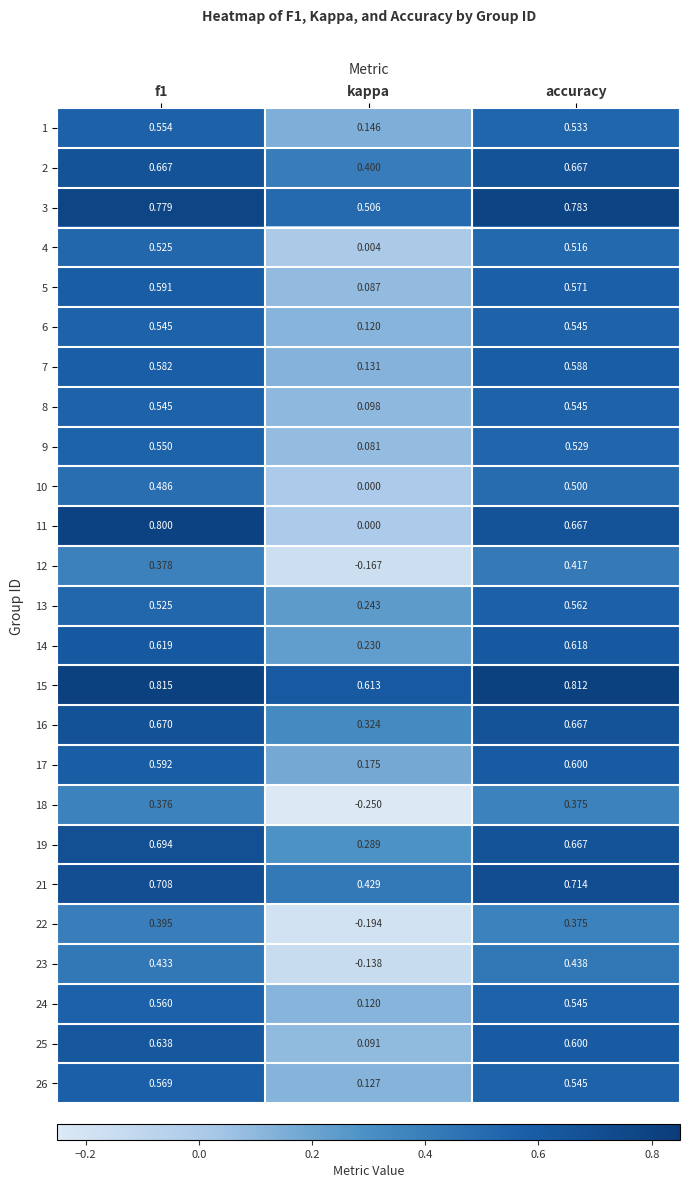

At which category is the sum across all series the highest?

f1